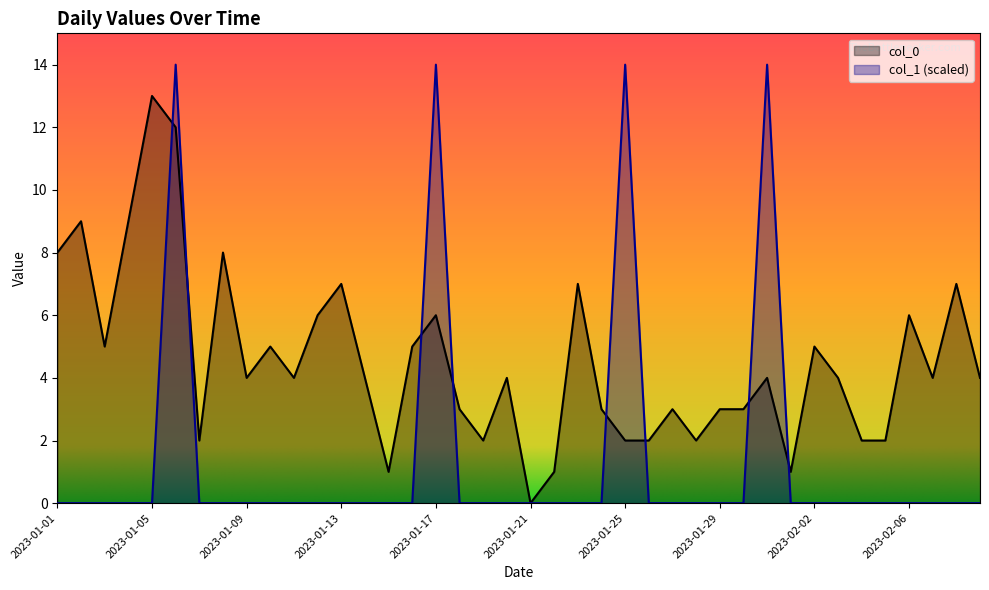

List the series in order of their peak value, lowest first.

col_0, col_1 (scaled)